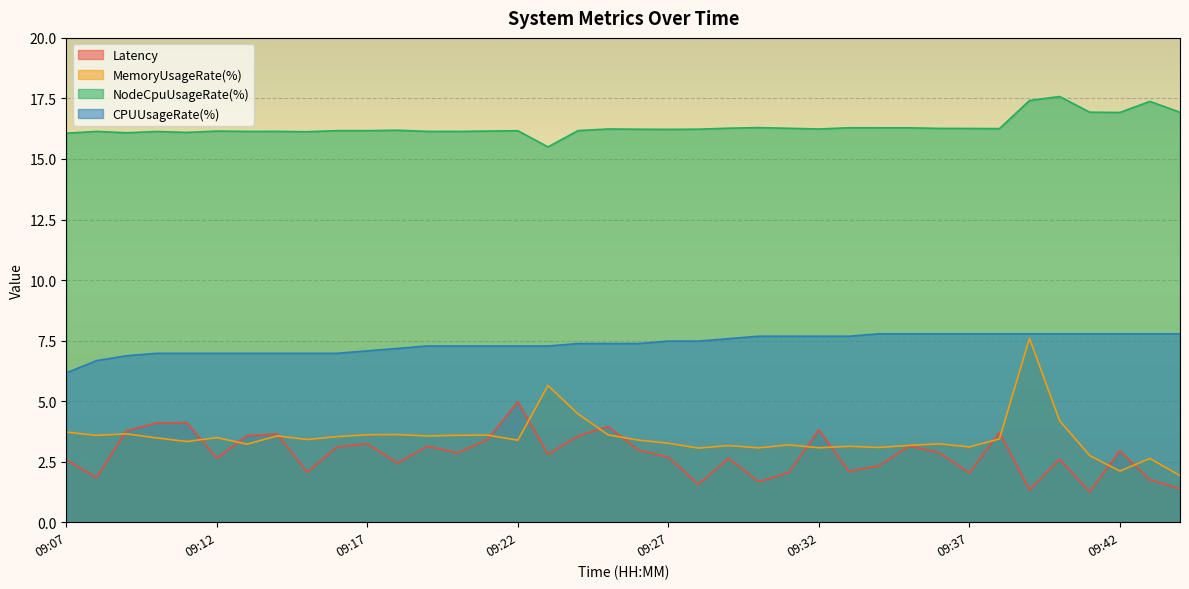

How many lines are shown in the chart?

4